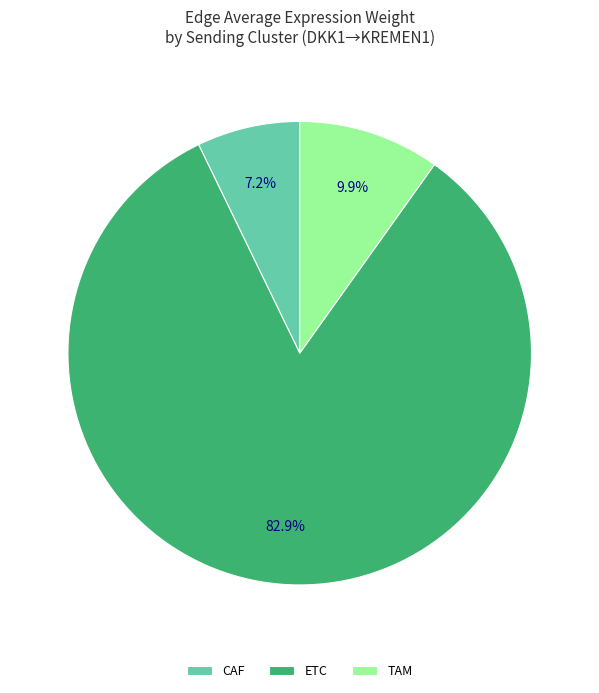

To the nearest percent, what percentage of the pie is TAM?

10%